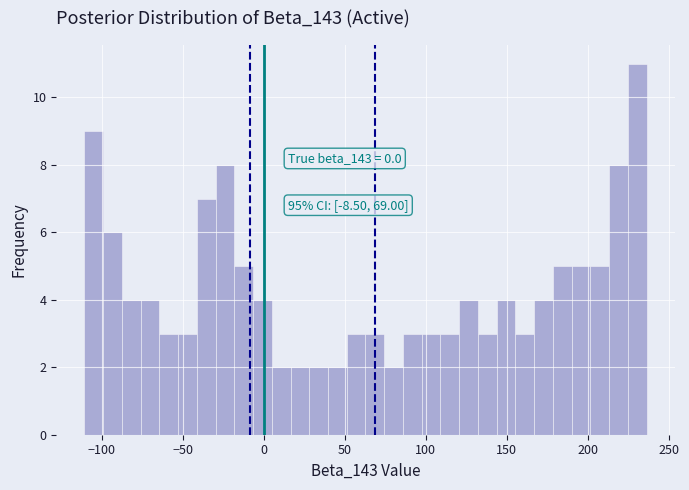

Around what value on the x-axis is the tallest bar? Give the approximate position of its centre, as read against the axis.

230